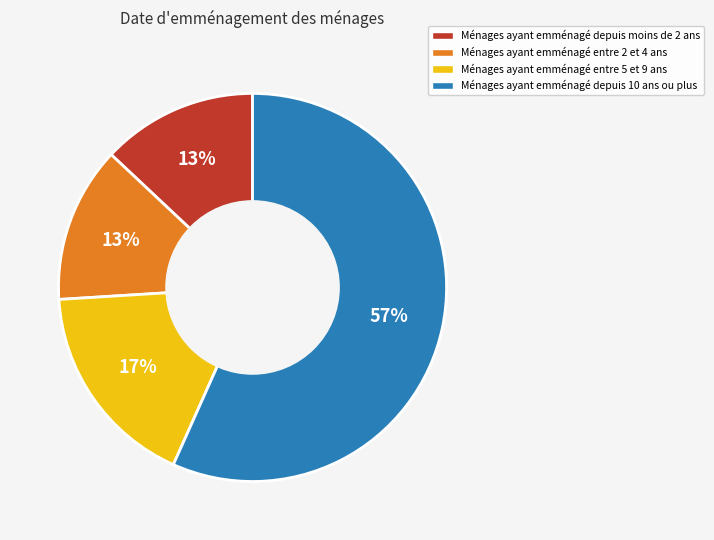

Is it true that Ménages ayant emménagé entre 5 et 9 ans is 10% of the pie?

False